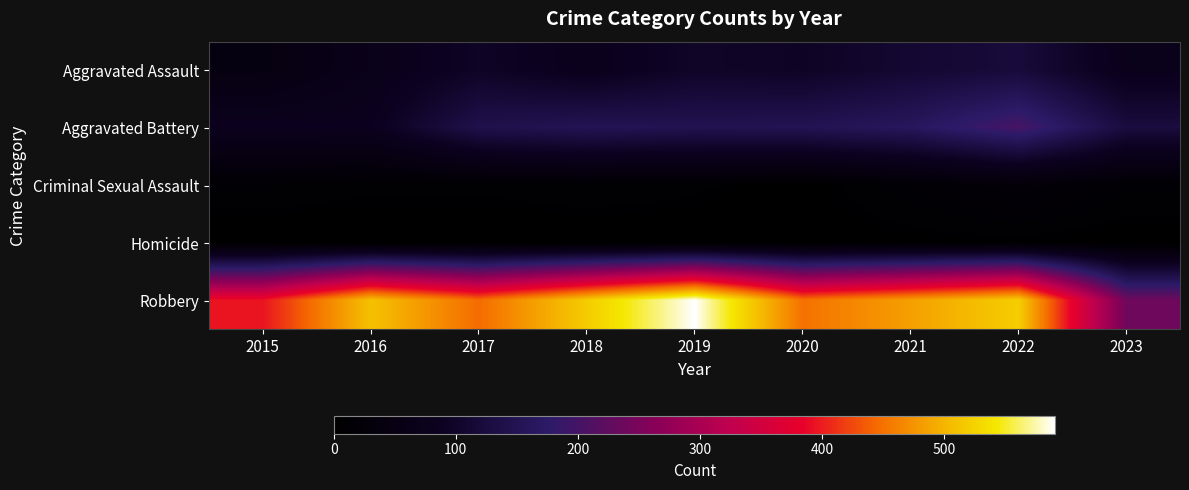

At which category does the chart reach its peak across all series?

2019